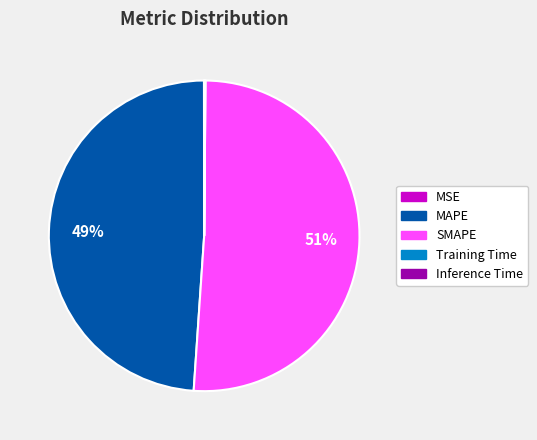

Is it true that MAPE is 49% of the pie?

True